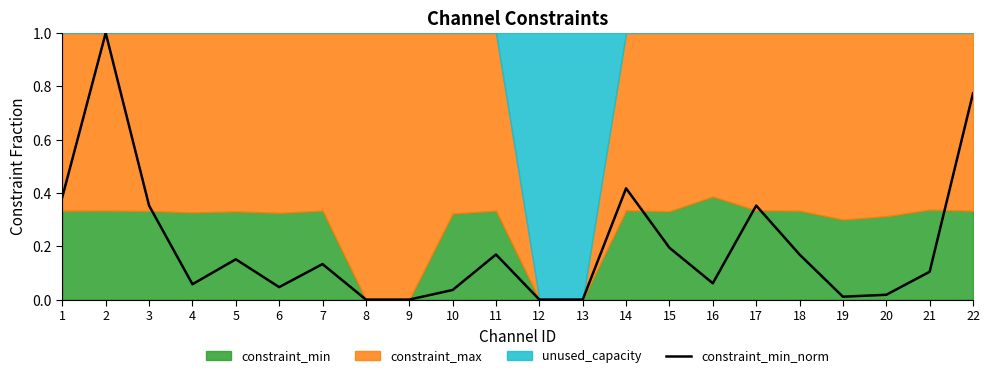

Rank the categories by value from highest to lowest.

2, 22, 14, 1, 3, 17, 15, 11, 18, 5, 7, 21, 16, 4, 6, 10, 20, 19, 8, 9, 12, 13